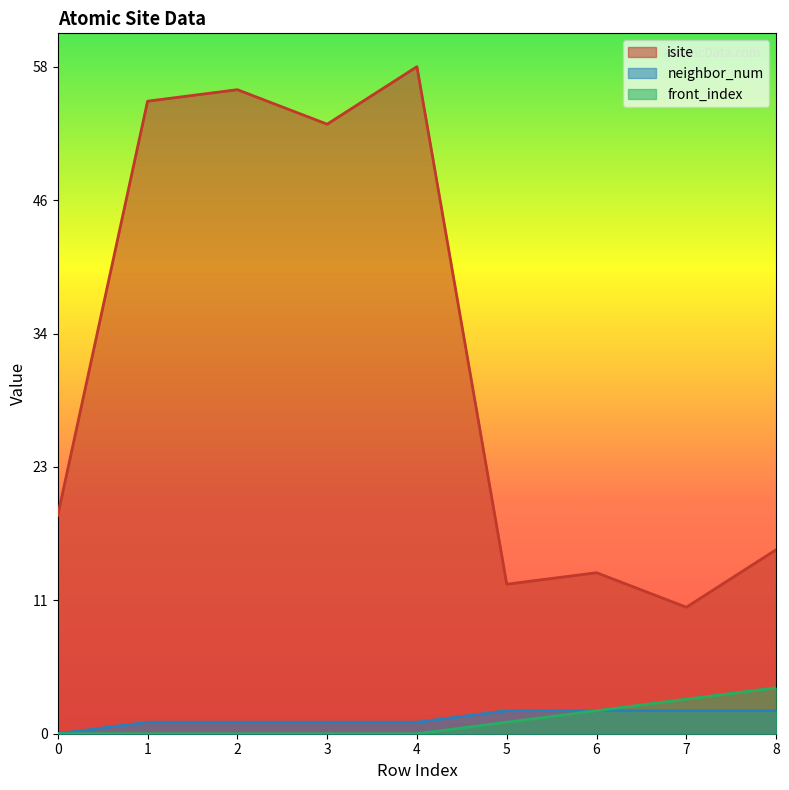

True or false: isite has a value of 13 at 5.

True